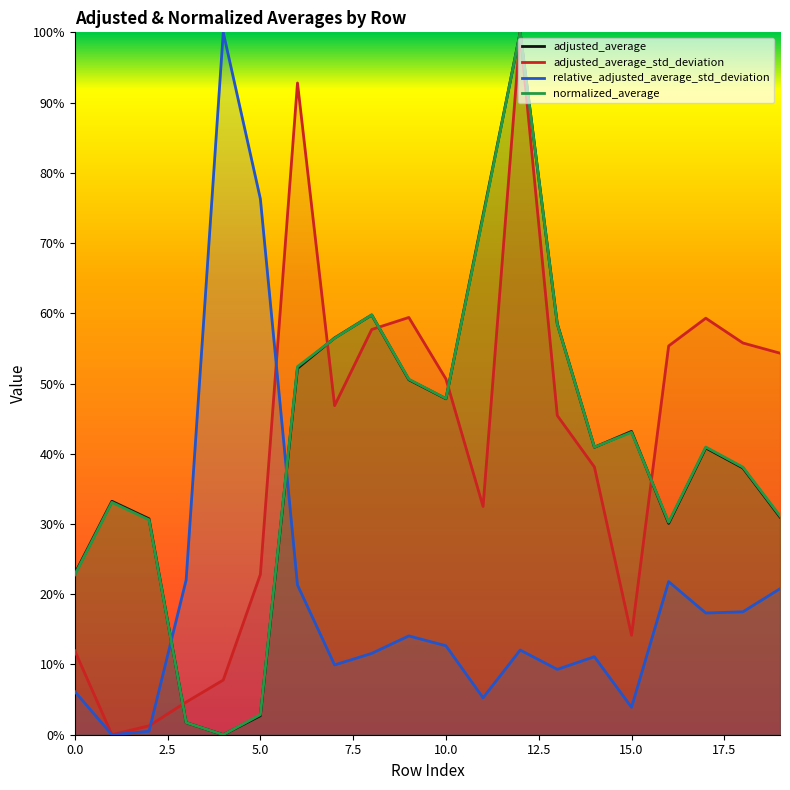

Reading left to right, list all the values displayed in this chart.

adjusted_average: 0.2	0.3	0.3	0.0	0.0	0.0	0.5	0.6	0.6	0.5	0.5	0.7	1.0	0.6	0.4	0.4	0.3	0.4	0.4	0.3
adjusted_average_std_deviation: 0.1	0.0	0.0	0.0	0.1	0.2	0.9	0.5	0.6	0.6	0.5	0.3	1.0	0.5	0.4	0.1	0.6	0.6	0.6	0.5
relative_adjusted_average_std_deviation: 0.1	0.0	0.0	0.2	1.0	0.8	0.2	0.1	0.1	0.1	0.1	0.1	0.1	0.1	0.1	0.0	0.2	0.2	0.2	0.2
normalized_average: 0.2	0.3	0.3	0.0	0.0	0.0	0.5	0.6	0.6	0.5	0.5	0.7	1.0	0.6	0.4	0.4	0.3	0.4	0.4	0.3